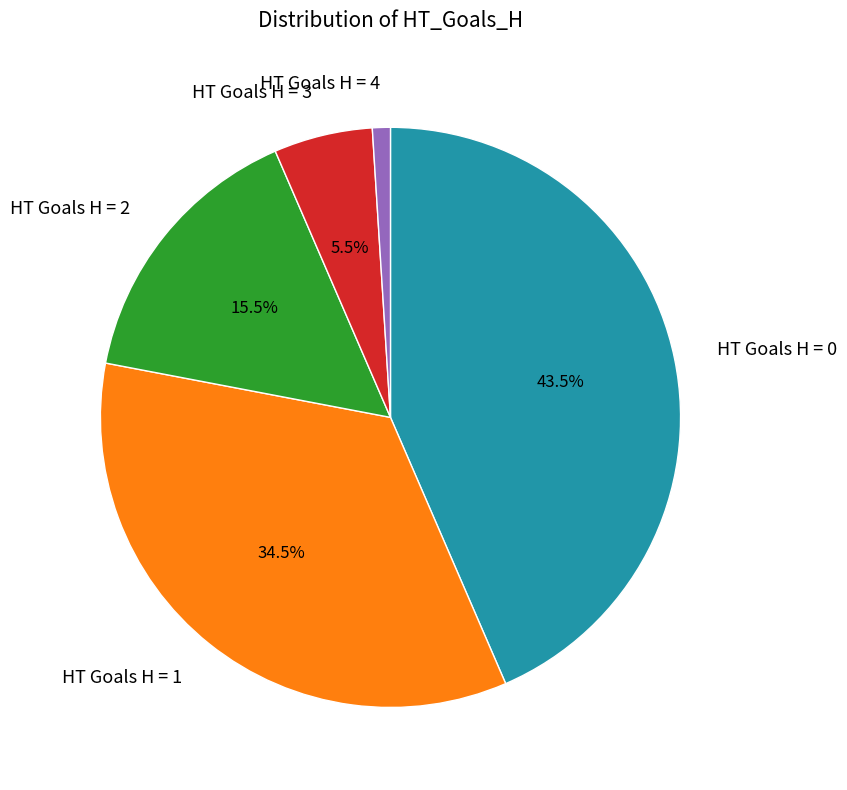

Does any single category account for the majority?

No